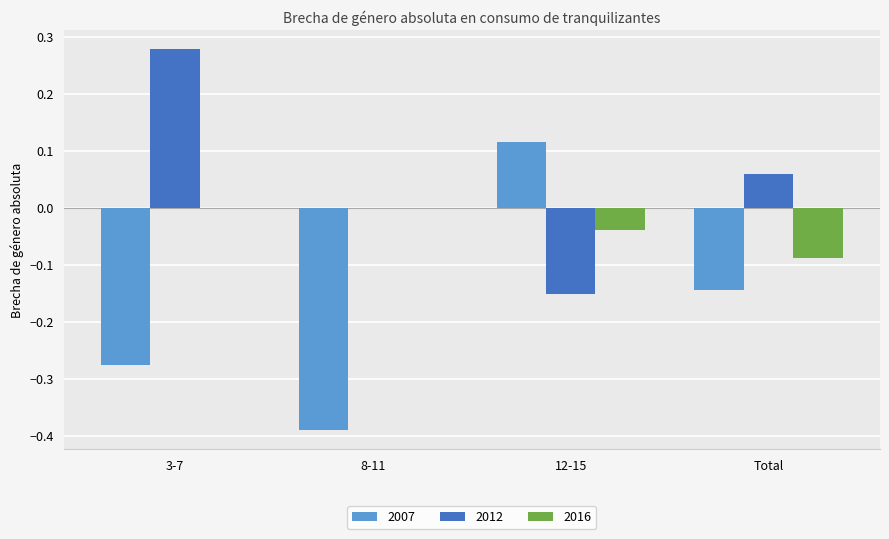

At which label does 2007 reach its peak?

12-15